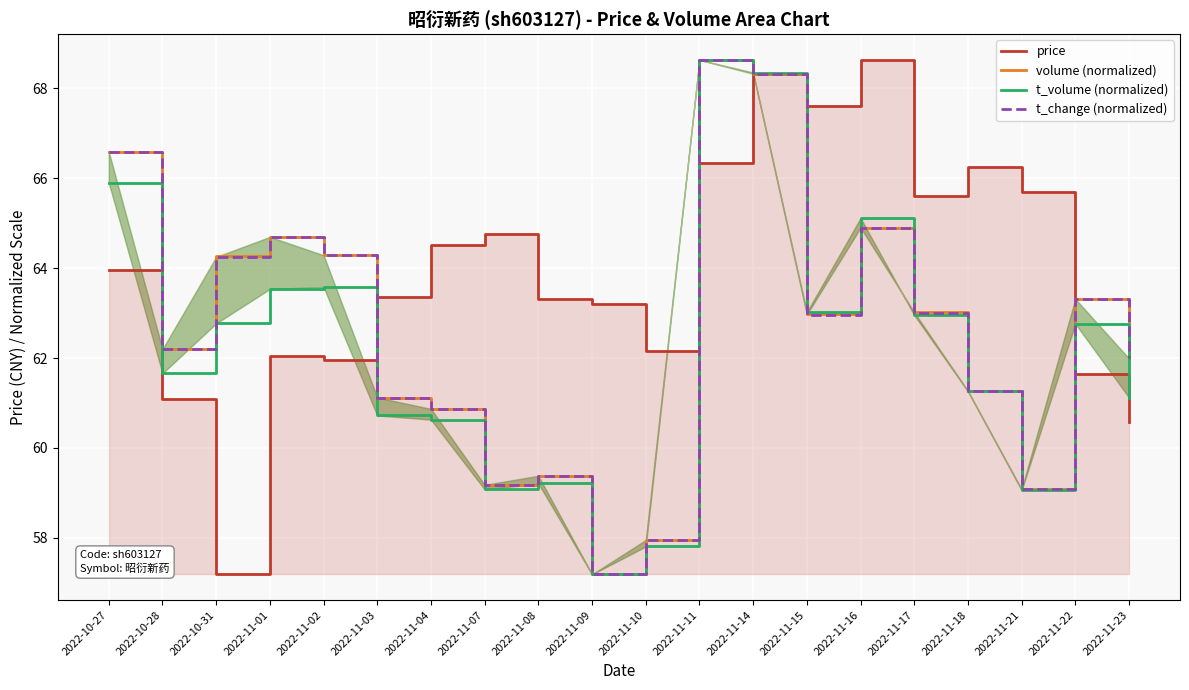

What is the label of the 1st point from the left?

2022-10-27